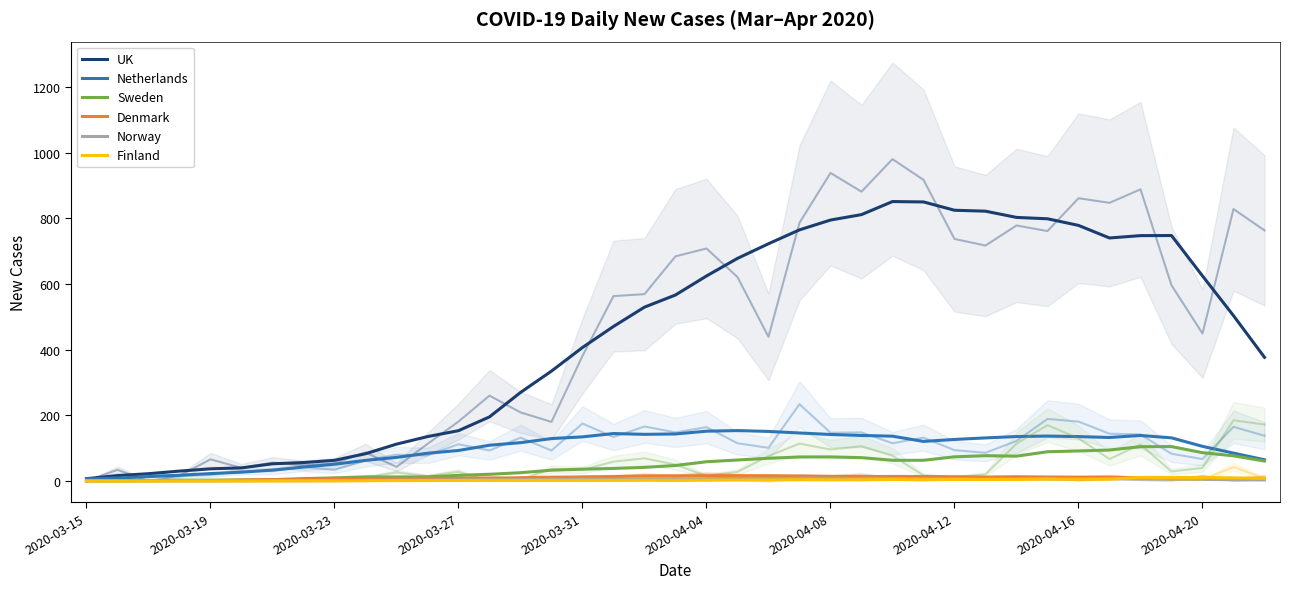

What is the sum of the Denmark values at 35 and 37?

17.6